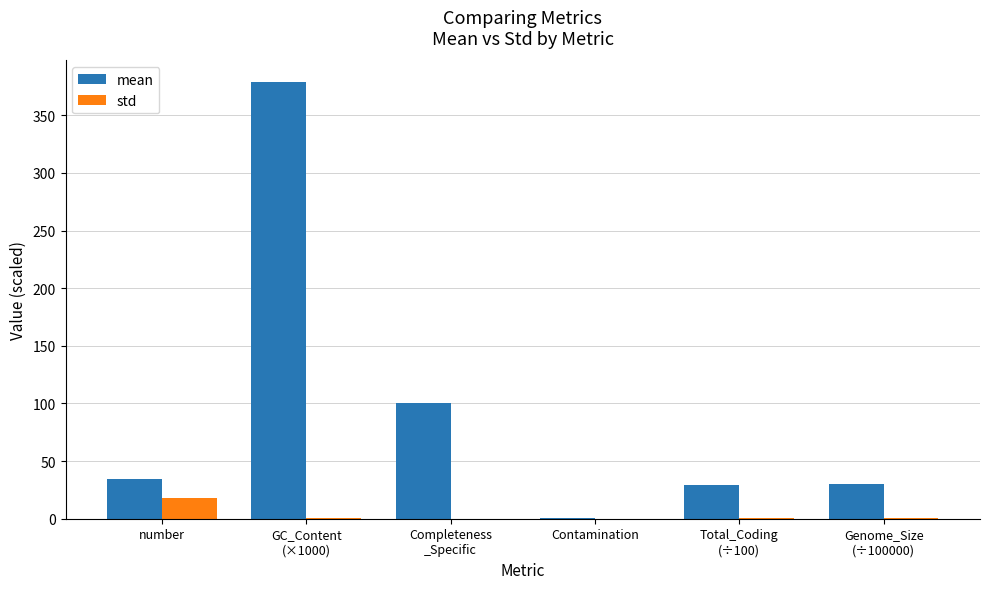

At which label does std reach its peak?

number